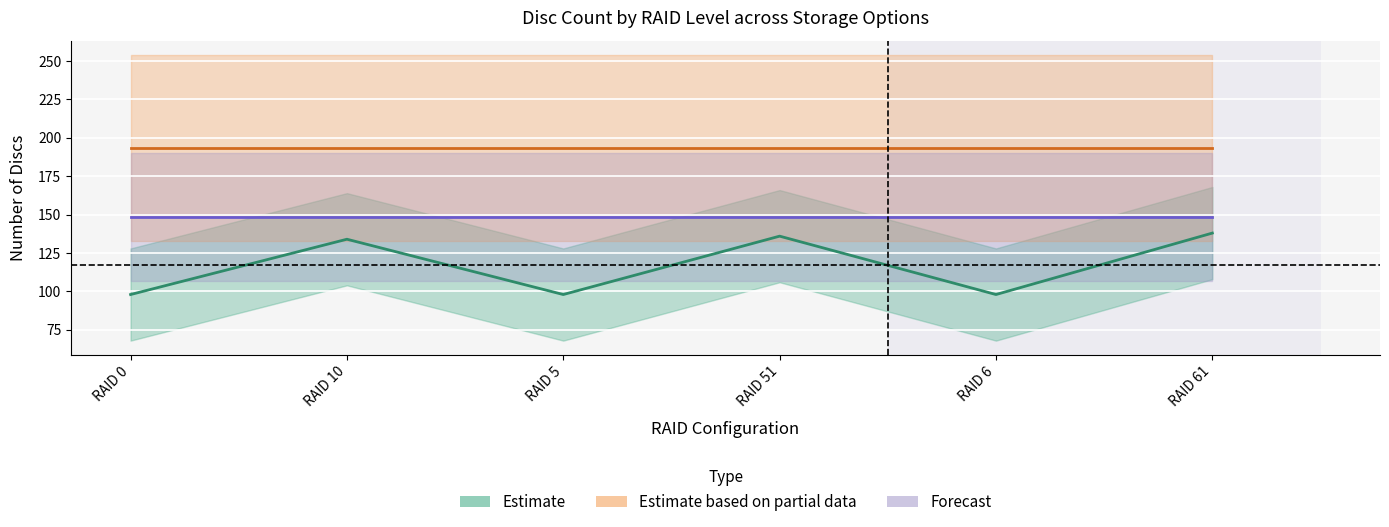

True or false: # discs (Op4) has more than 2 points higher than both neighbors.

False